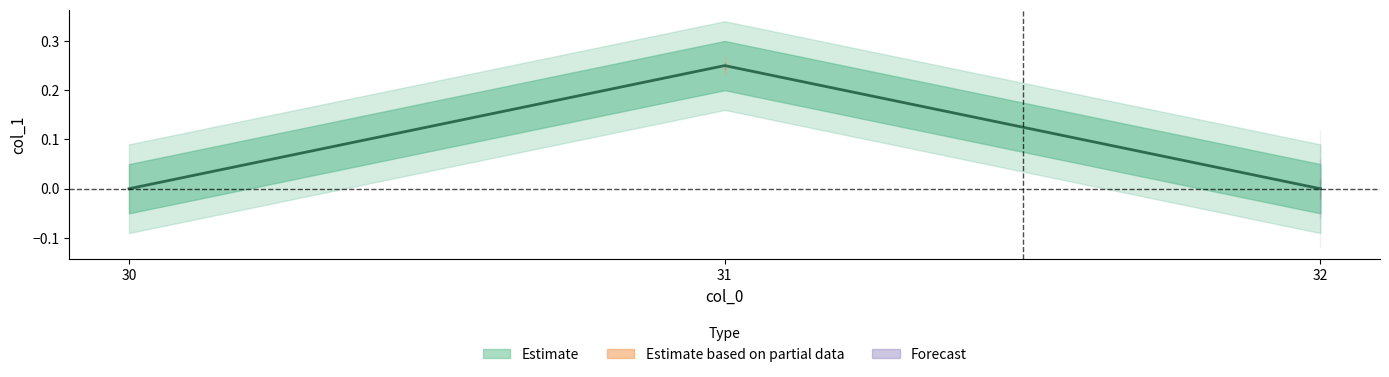

How many lines are shown in the chart?

1